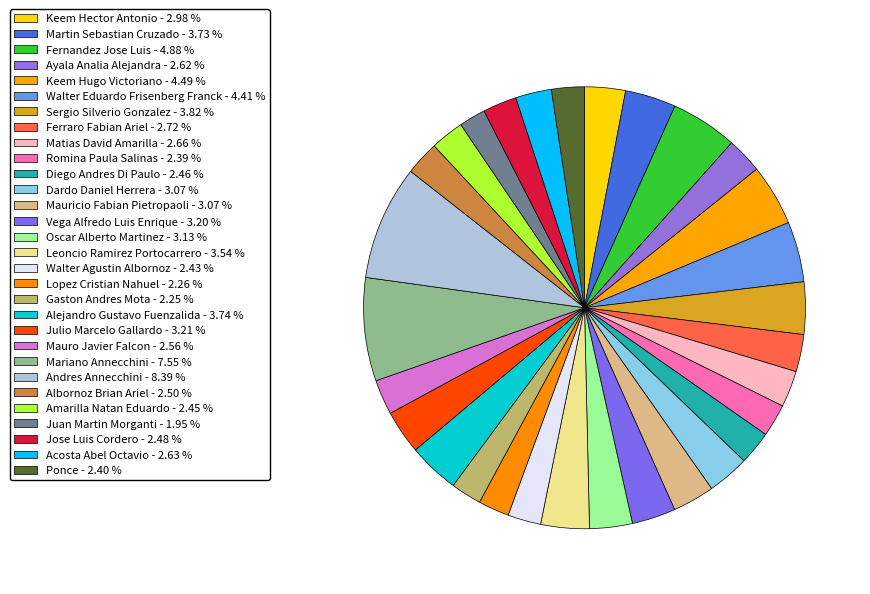

True or false: Gaston Andres Mota accounts for 1% of the total.

False